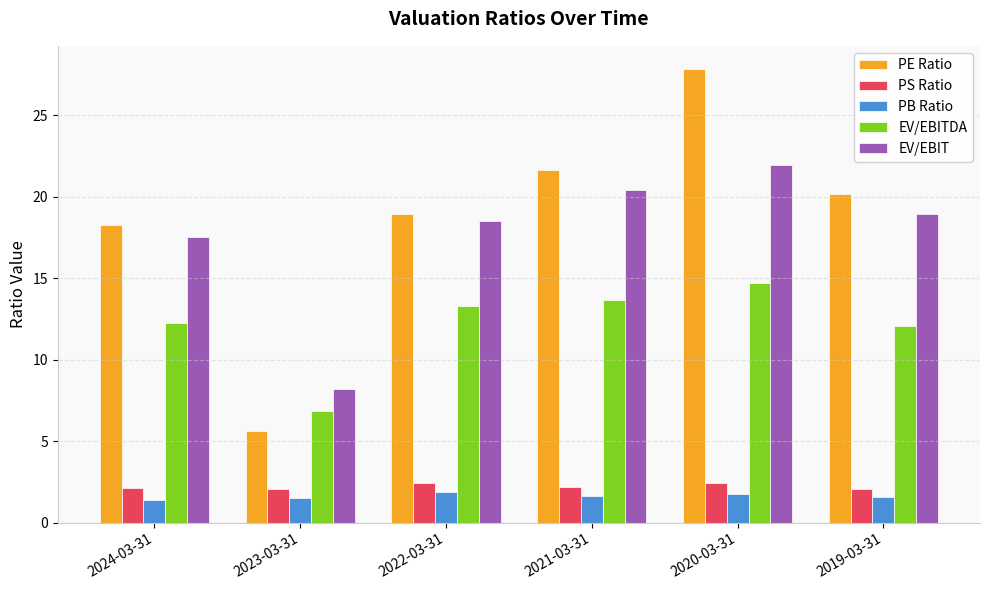

What is the sum of the PE Ratio values at 2019-03-31 and 2024-03-31?

38.4